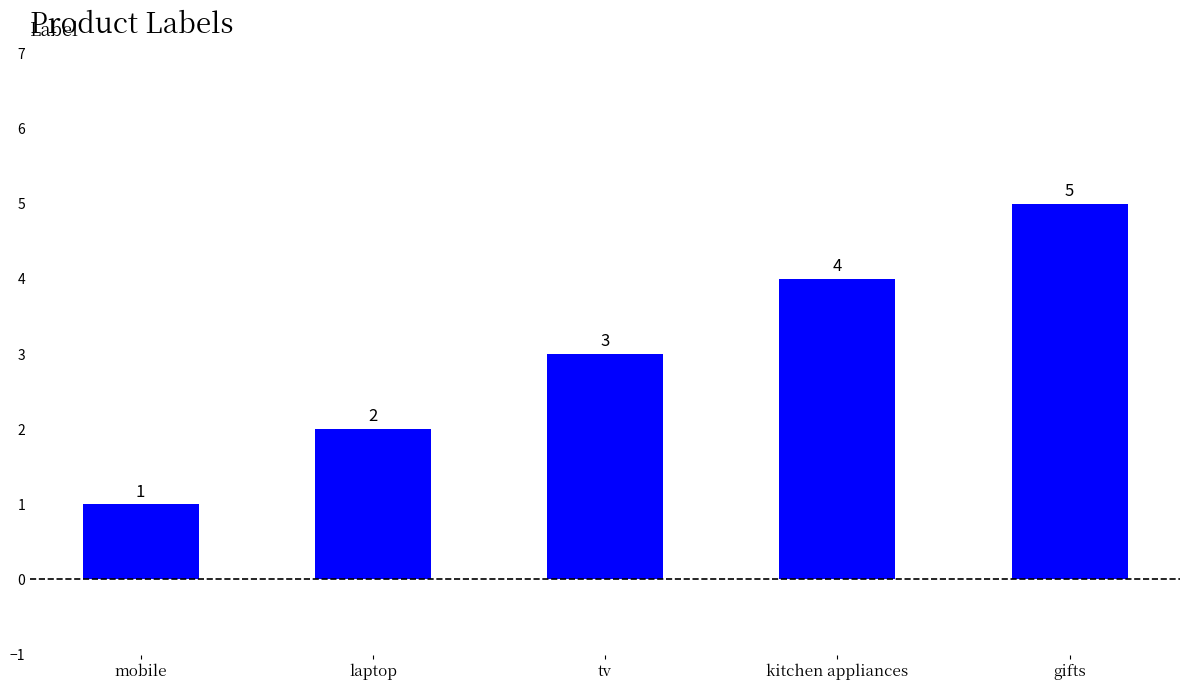

Reading left to right, transcribe all the data shown in this chart.

1	2	3	4	5